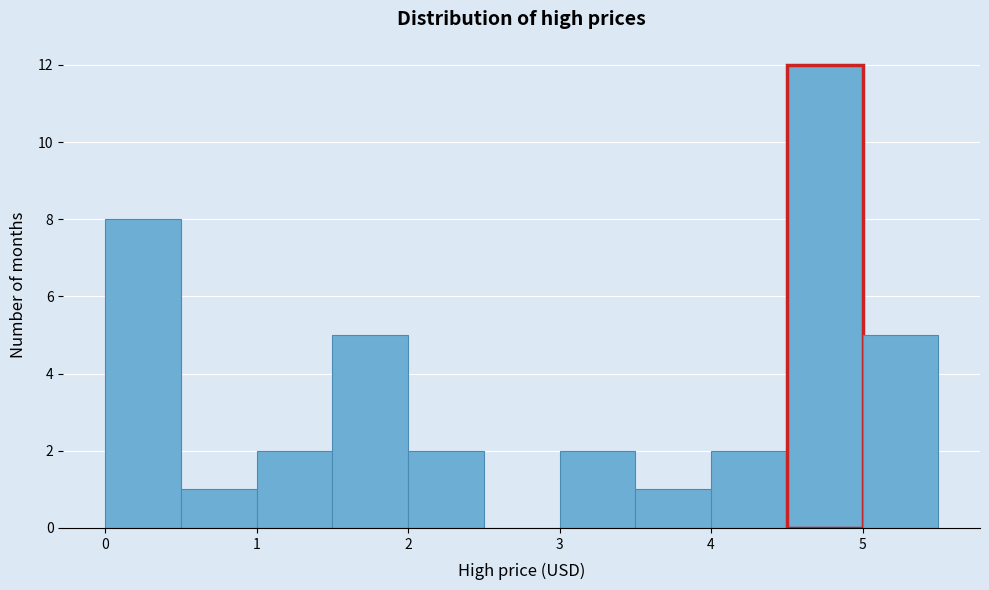

Reading left to right, list every bar in this chart as the range it spans on the x-axis followed by its height. The values are not printed on the chart, so give them approximately, as read against the axis.

0.0 to 0.5: 8
0.5 to 1.0: 1
1.0 to 1.5: 2
1.5 to 2.0: 5
2.0 to 2.5: 2
2.5 to 3.0: 0
3.0 to 3.5: 2
3.5 to 4.0: 1
4.0 to 4.5: 2
4.5 to 5.0: 12
5.0 to 5.5: 5